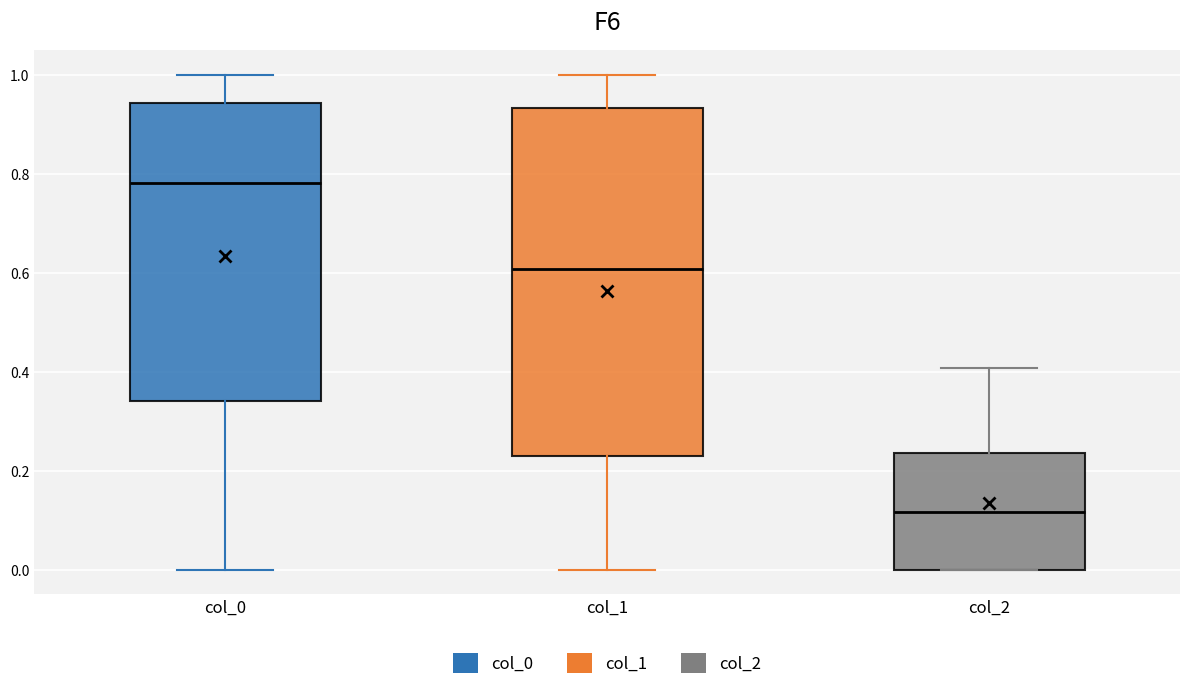

Which box has the highest median line?

col_0